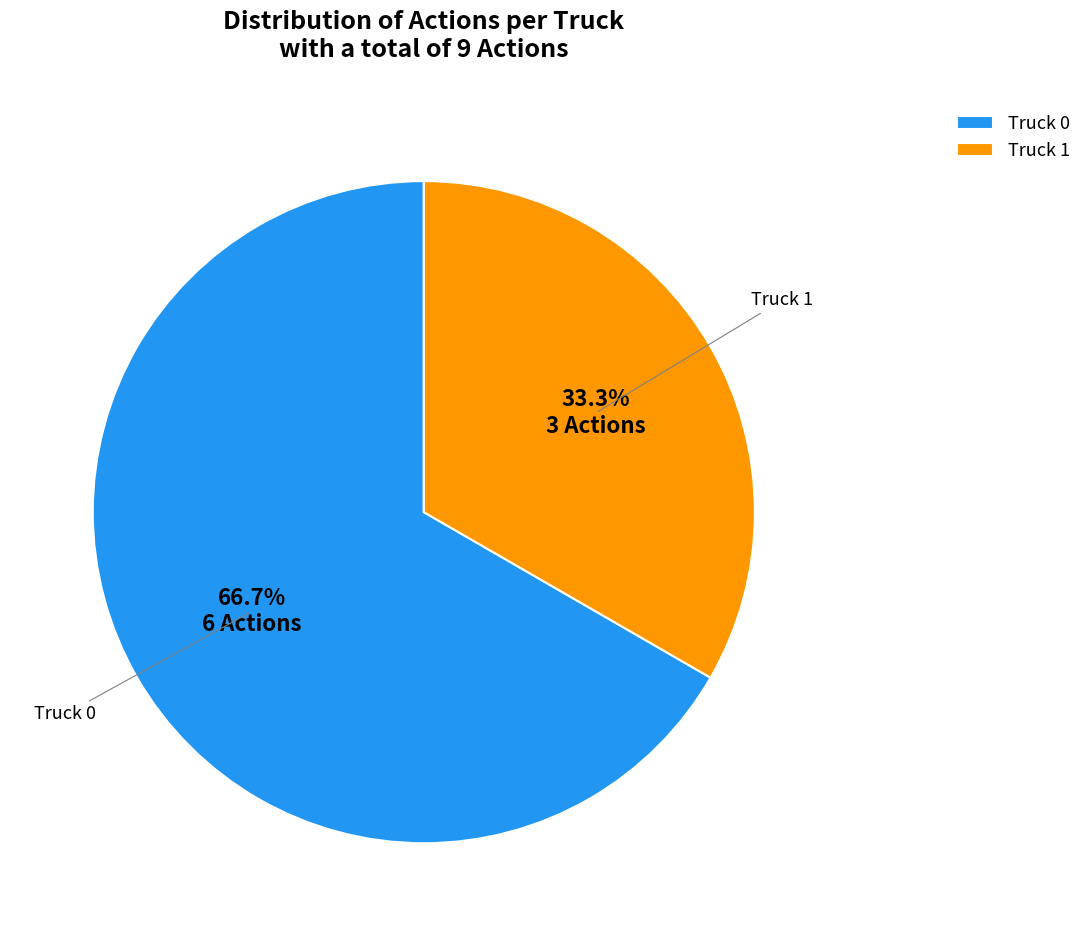

Rank the categories by value from lowest to highest.

Truck 1, Truck 0